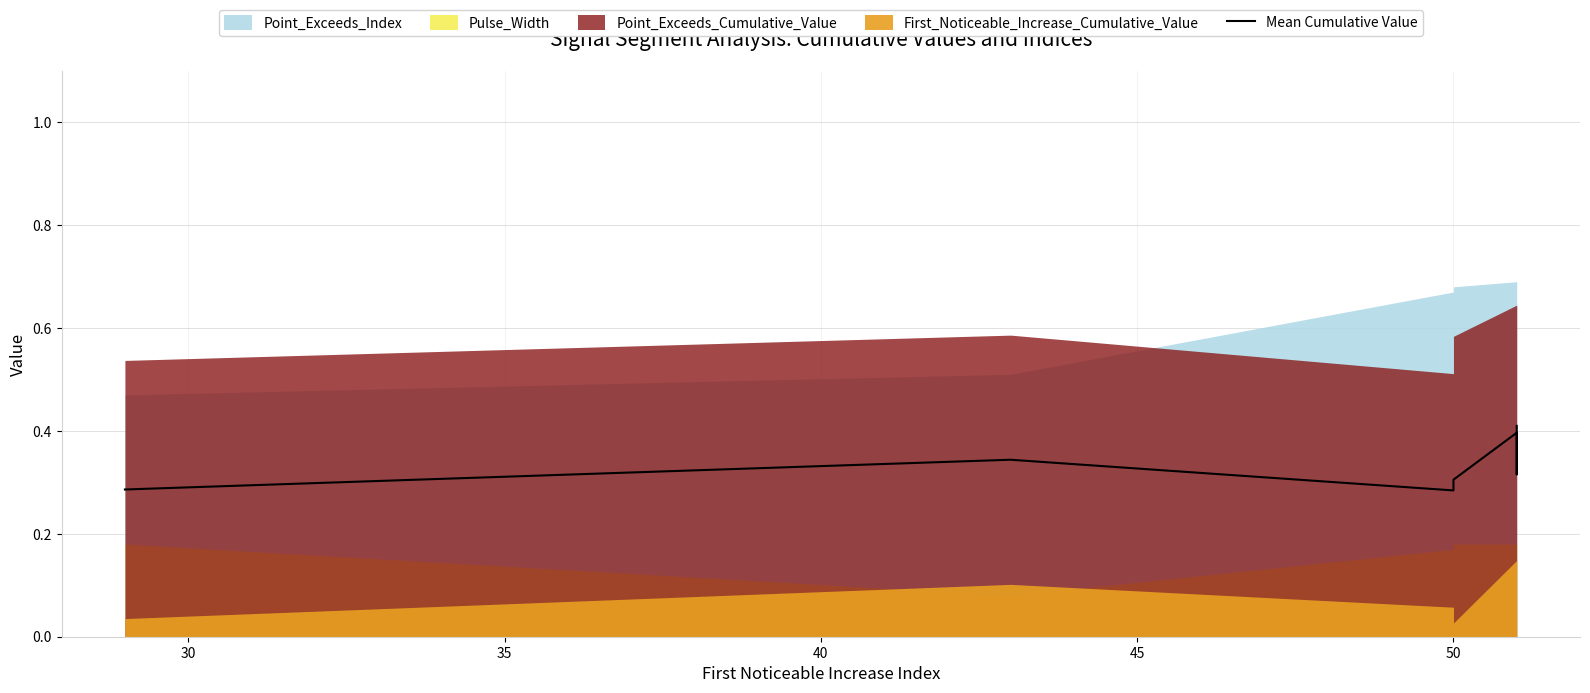

What is the difference between the maximum and minimum values?

0.1